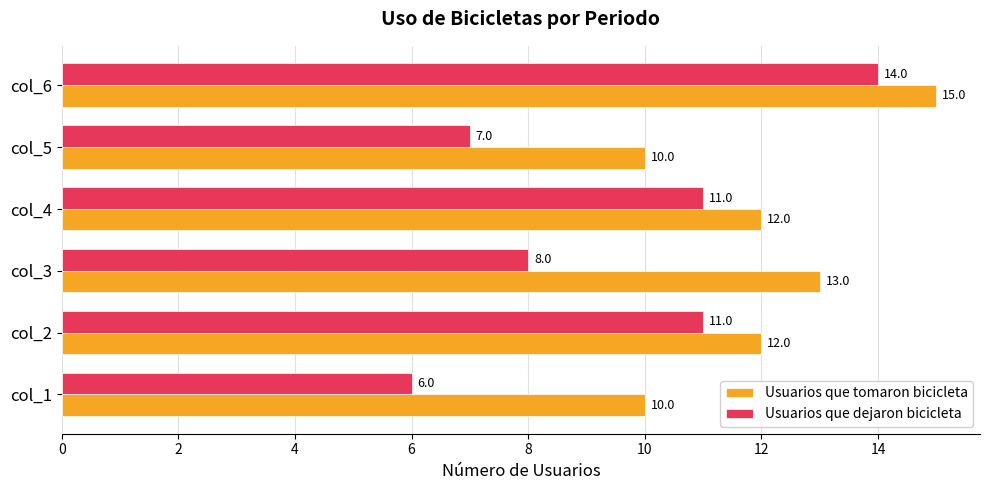

Which series has the widest spread of values?

Usuarios que dejaron bicicleta